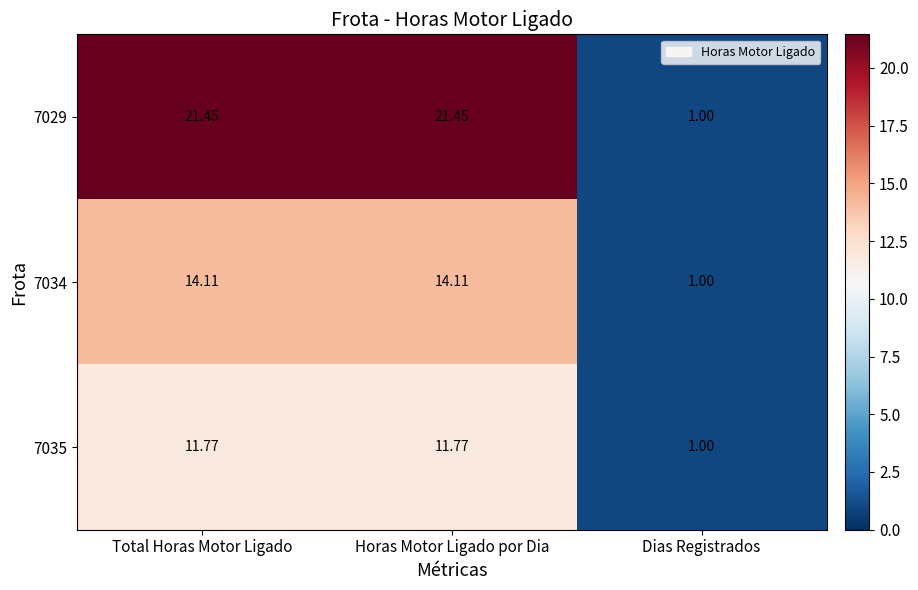

Rank the series by their maximum value, from lowest to highest.

7035, 7034, 7029